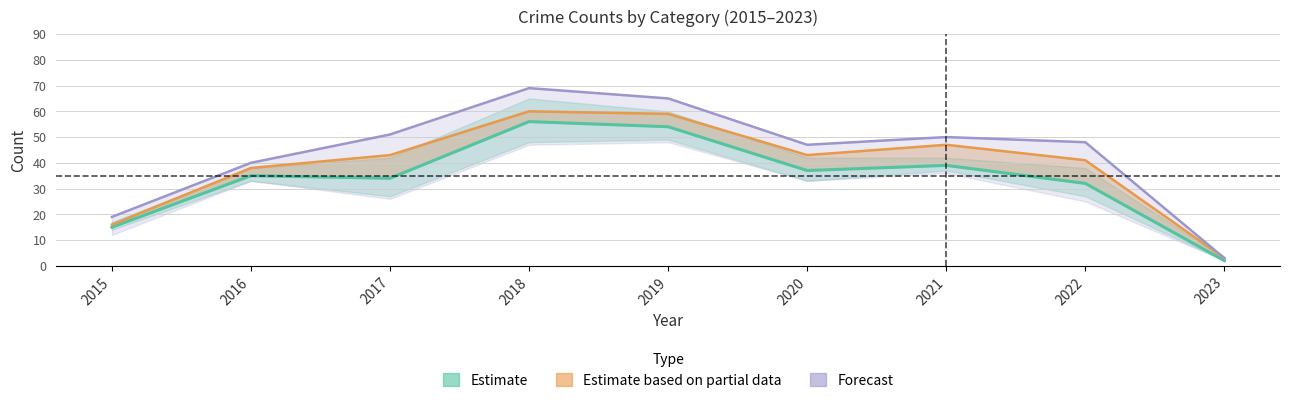

What is the value of the Estimate point at the 1st from the left?

15